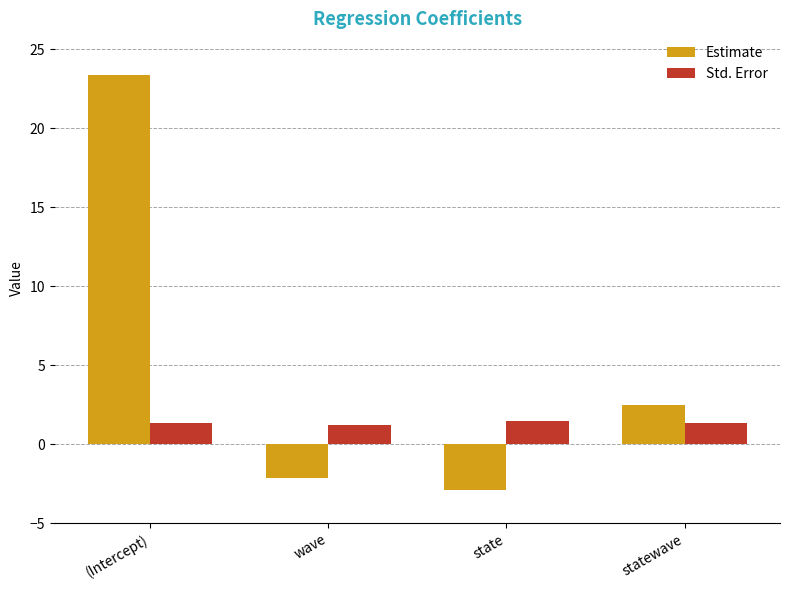

What is the difference between the maximum and minimum values in the Std. Error series?

0.2